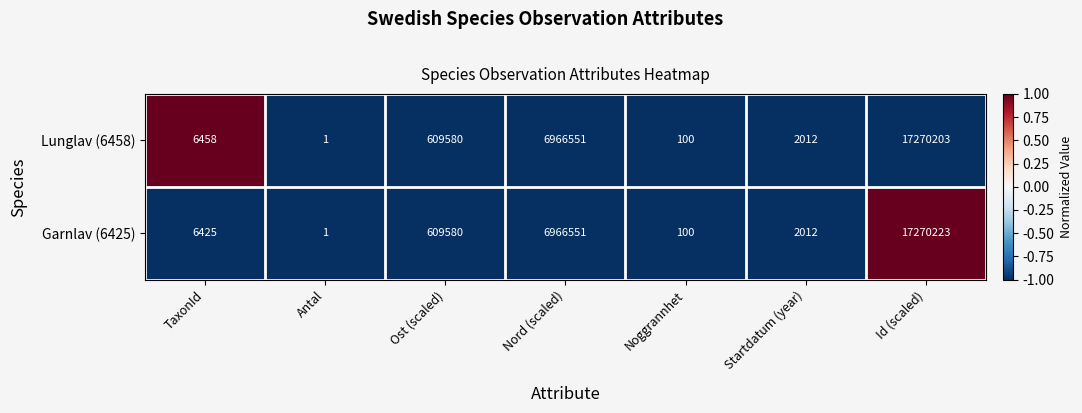

At which category does the chart reach its minimum across all series?

Antal